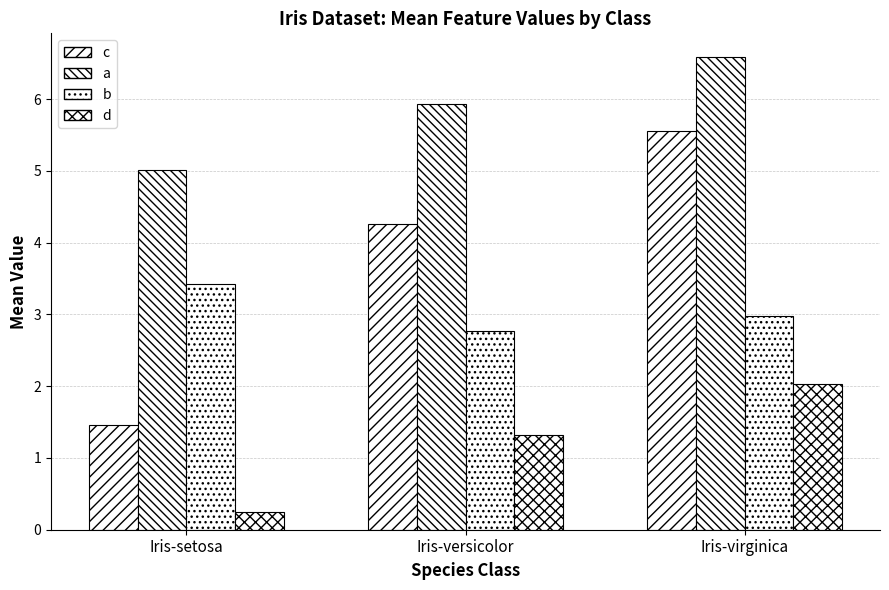

List the labels in order of d value, smallest first.

Iris-setosa, Iris-versicolor, Iris-virginica